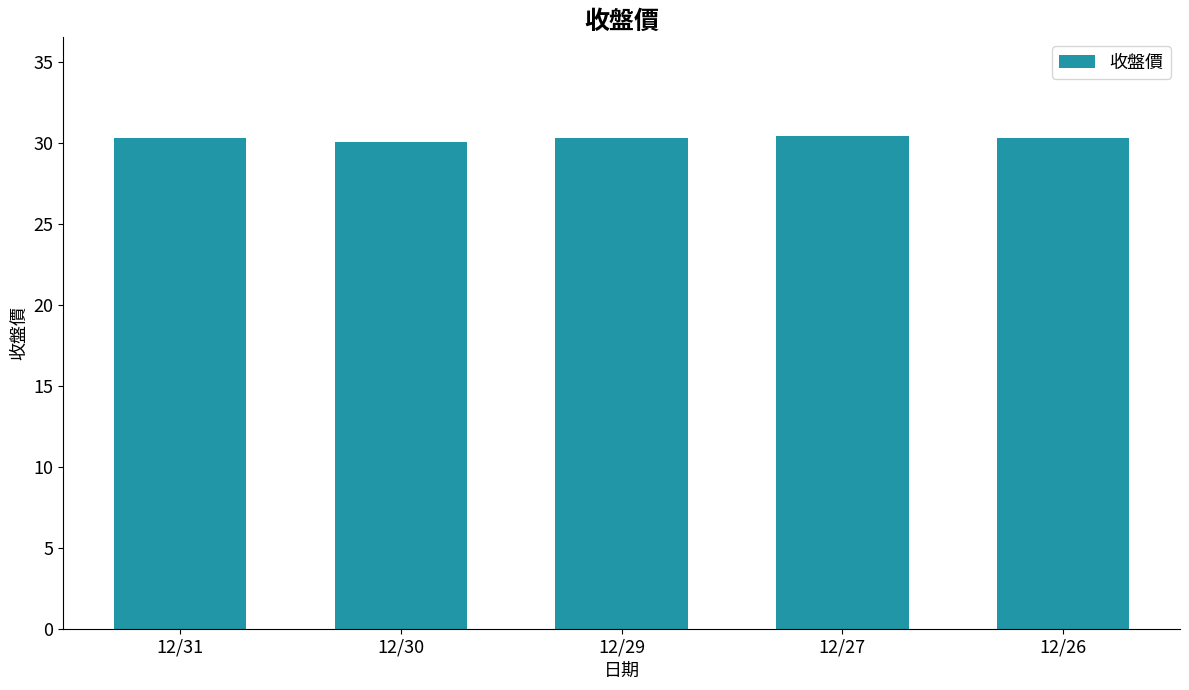

Is it true that the value at 12/27 is 7.5?

False